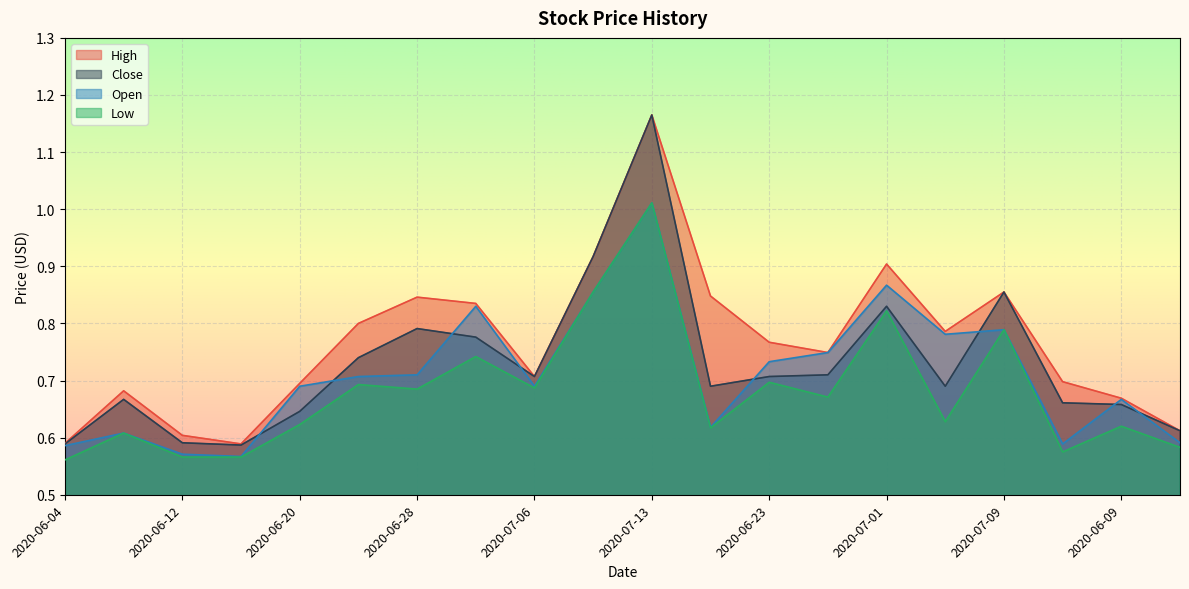

Which series has the largest total across all categories?

High